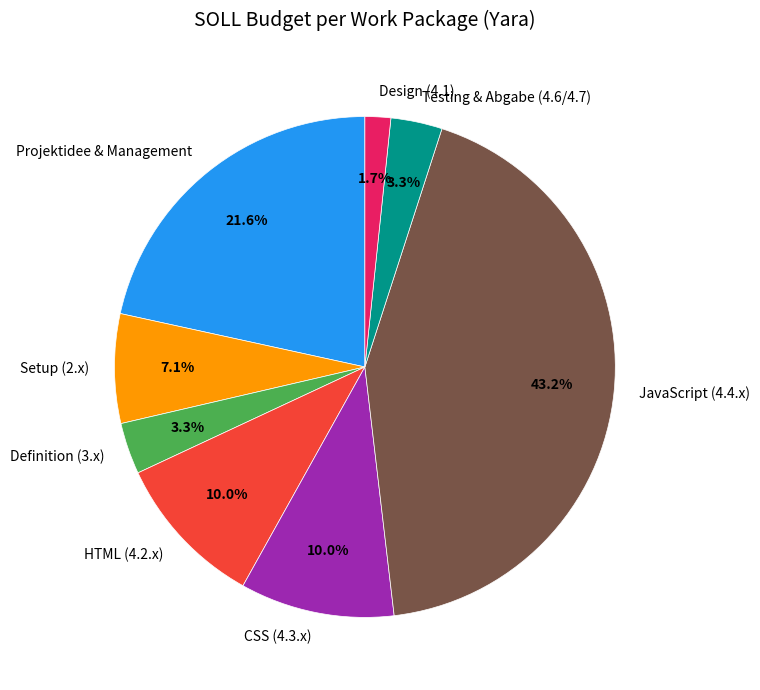

How many segments does this pie chart have?

8